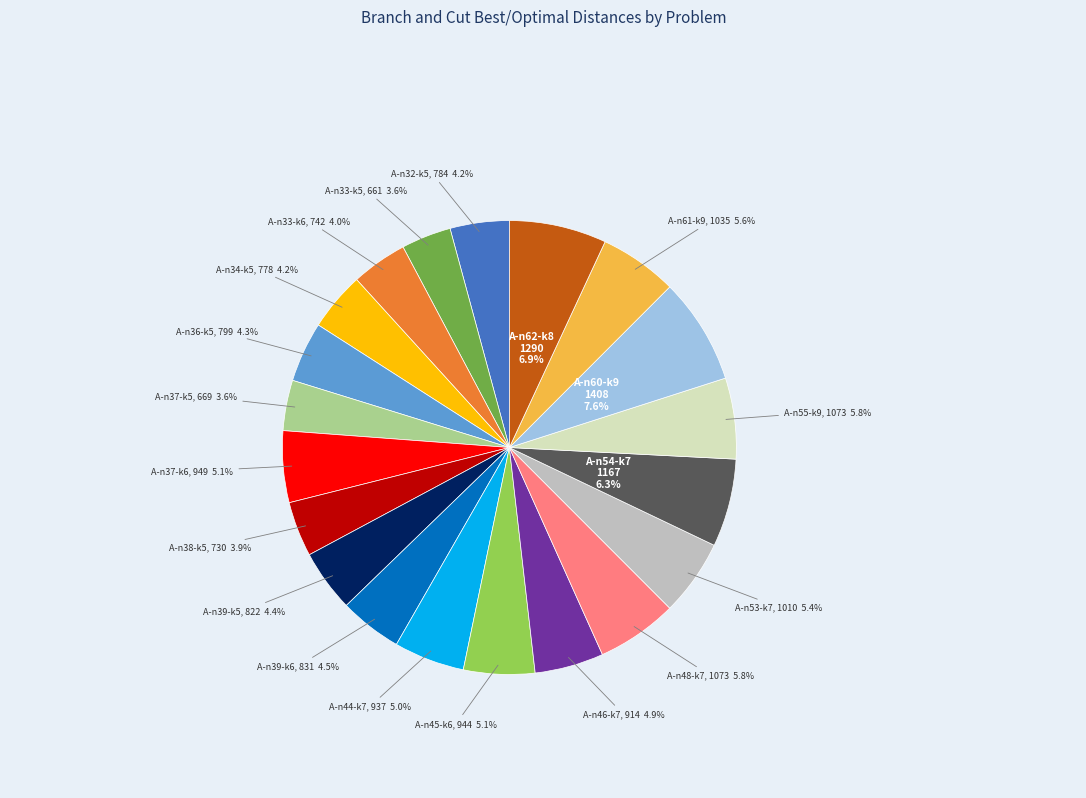

How many slices are in this pie chart?

20